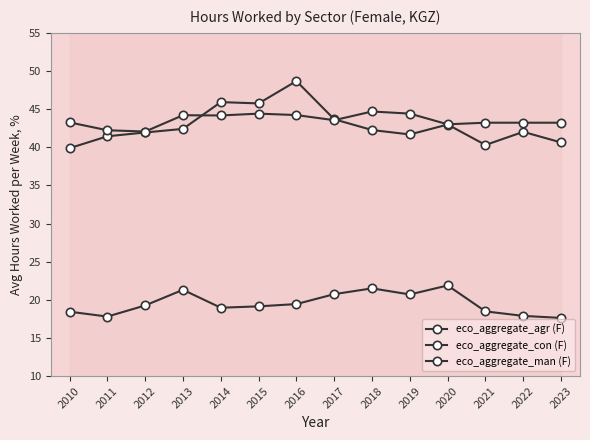

What is the difference between the eco_aggregate_agr (F) values at 2011 and 2015?

1.3